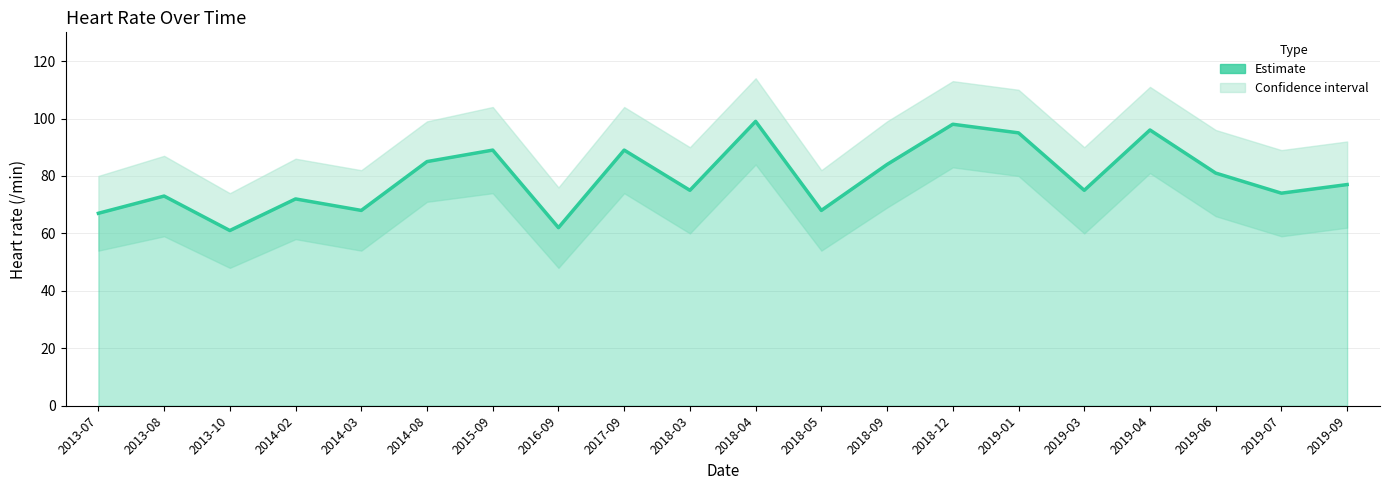

What is the label of the 17th point from the right?

2014-02